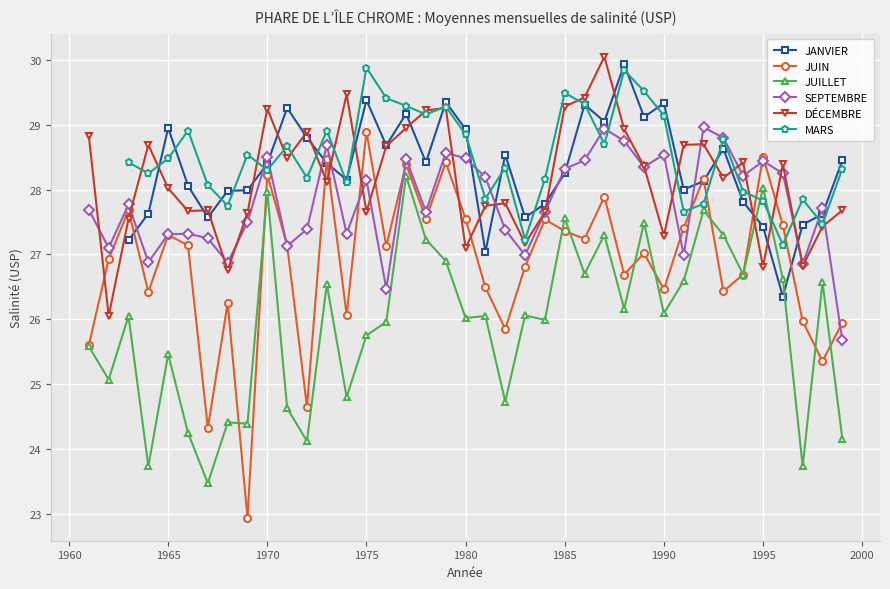

What is the value of the JUILLET point at the 28th from the left?

26.2